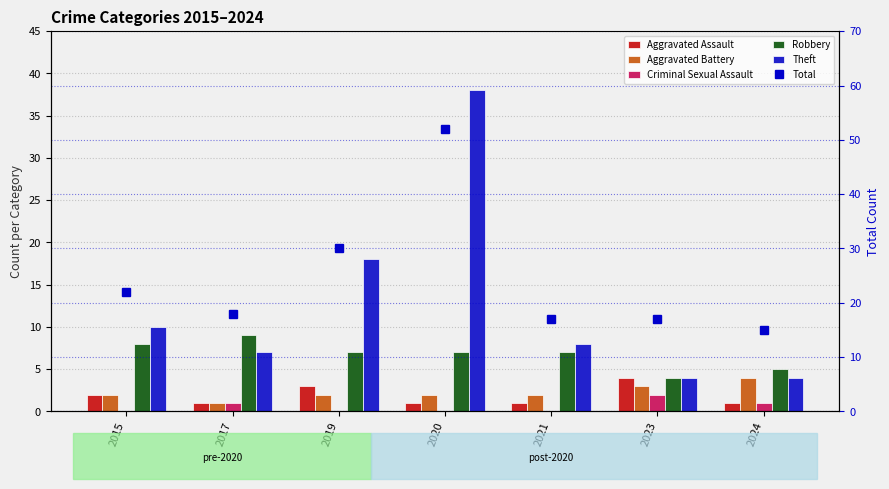

The value of Theft at 2021 is 8. True or false?

True